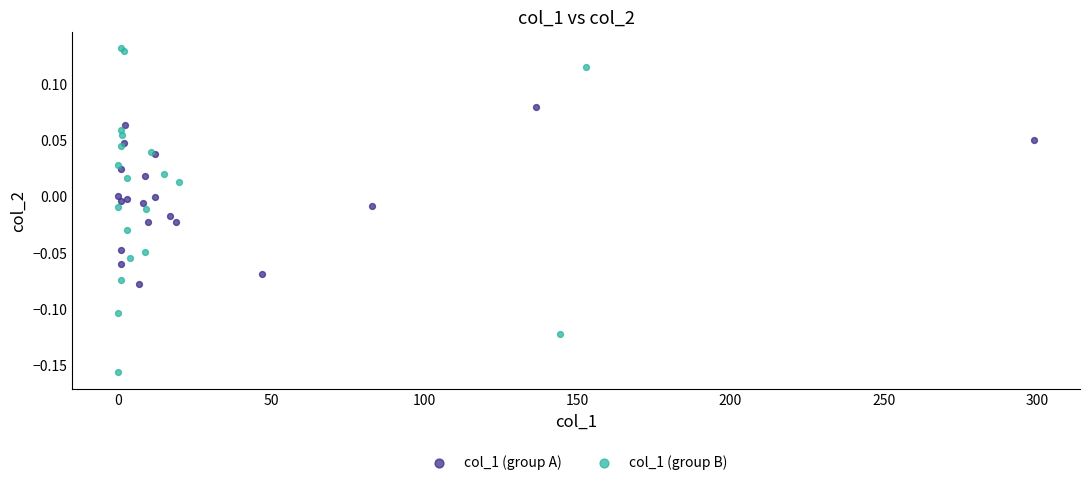

What are all the series names shown in the legend?

col_1 (group A), col_1 (group B)